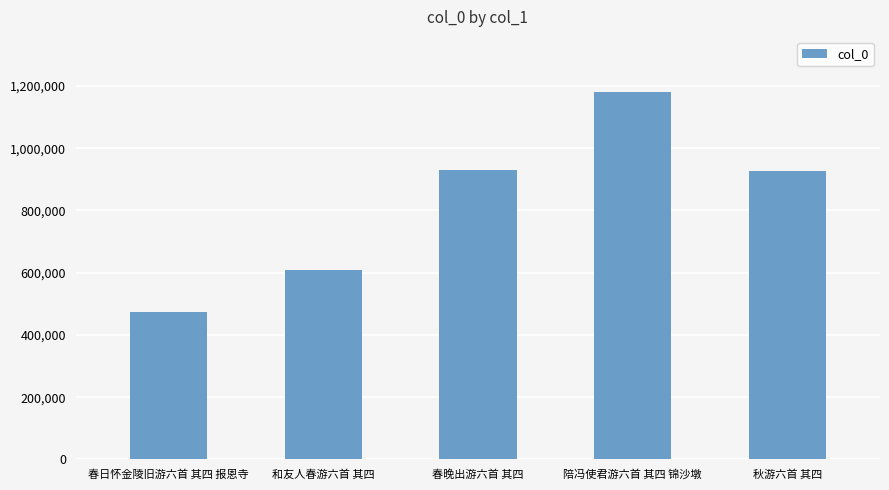

What is the sum of the values at 春日怀金陵旧游六首 其四 报恩寺 and 春晚出游六首 其四?

1404877